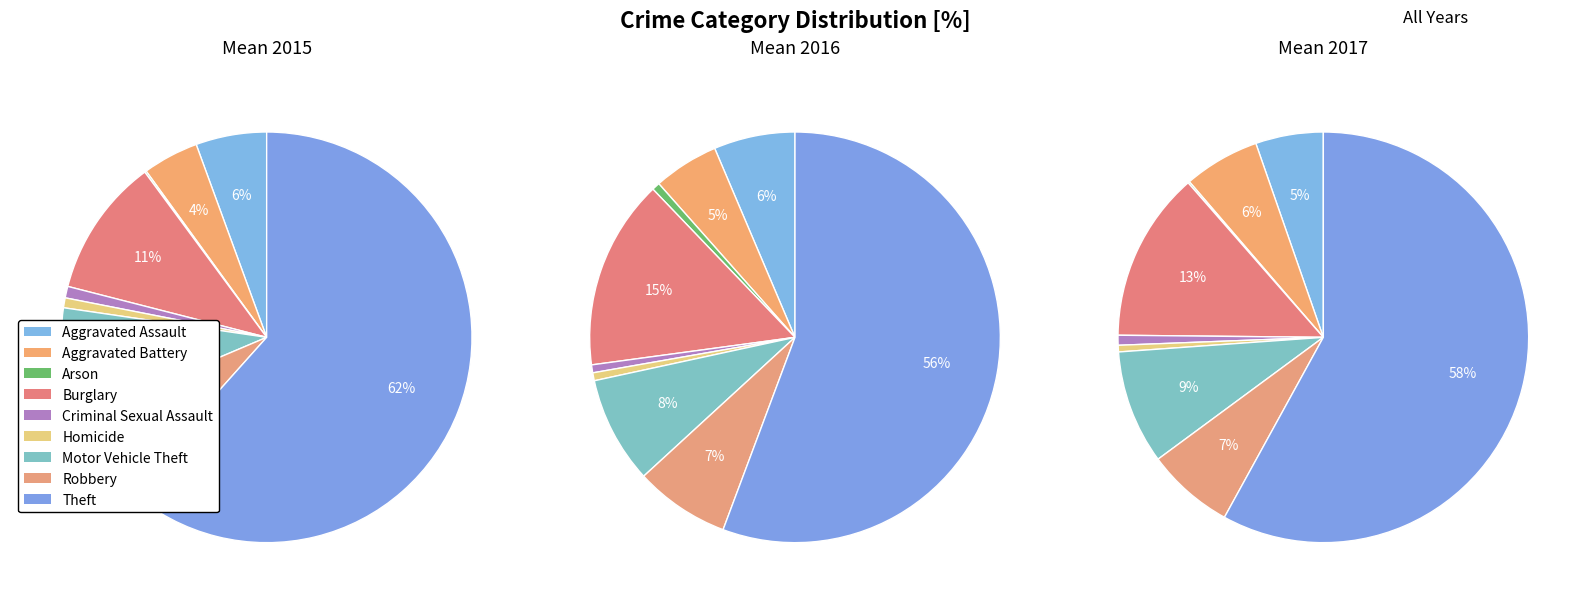

What percentage is the Robbery slice, to the nearest percent?

7%